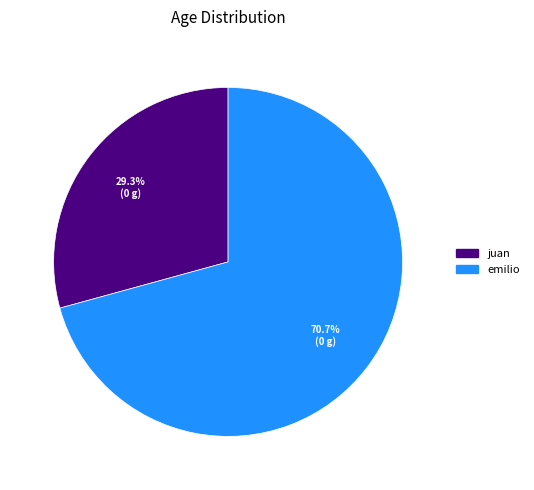

What percentage is NOT represented by juan?

70.7%